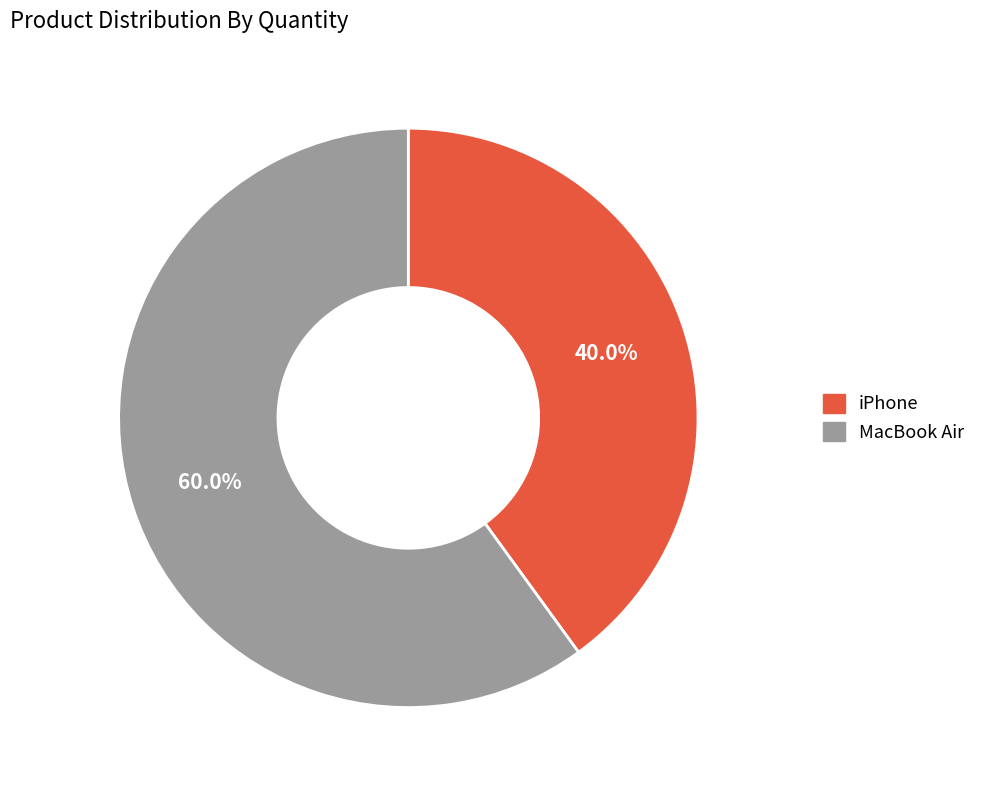

To the nearest percent, what is the difference between the largest and smallest slice percentages?

20%